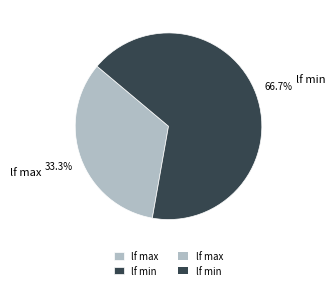

Does lf max account for over 50% of the chart?

No